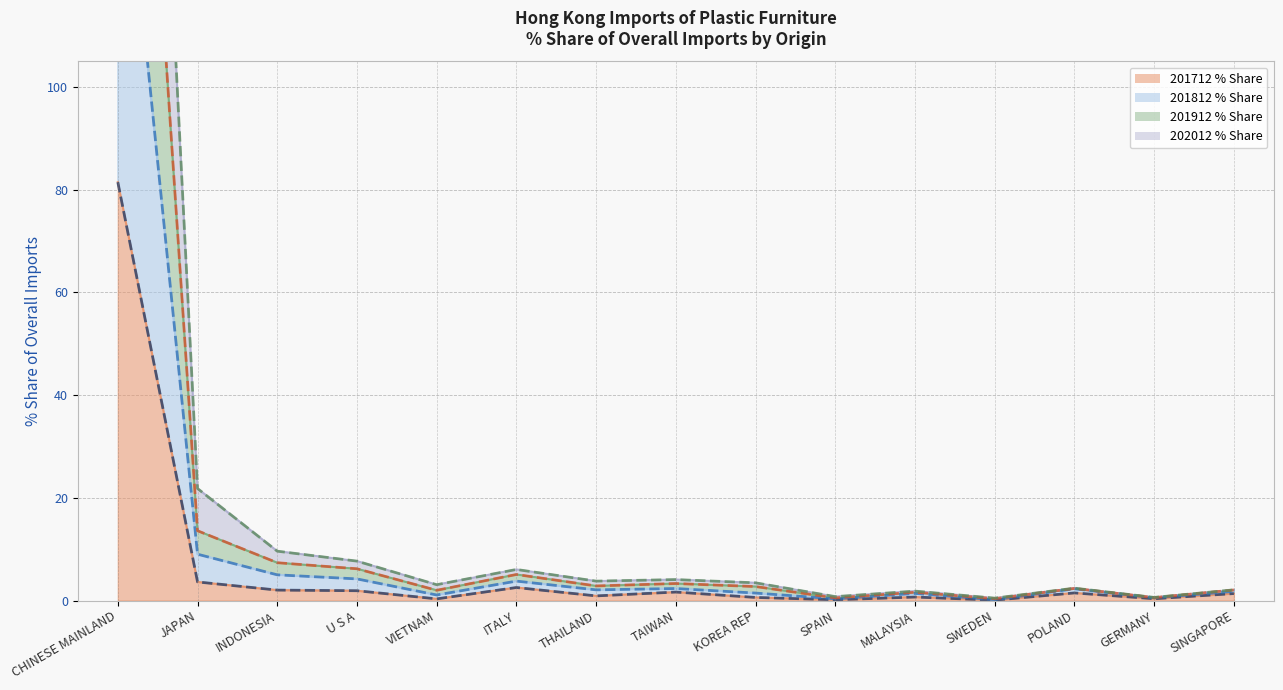

What is the label of the 2nd point from the right?

GERMANY